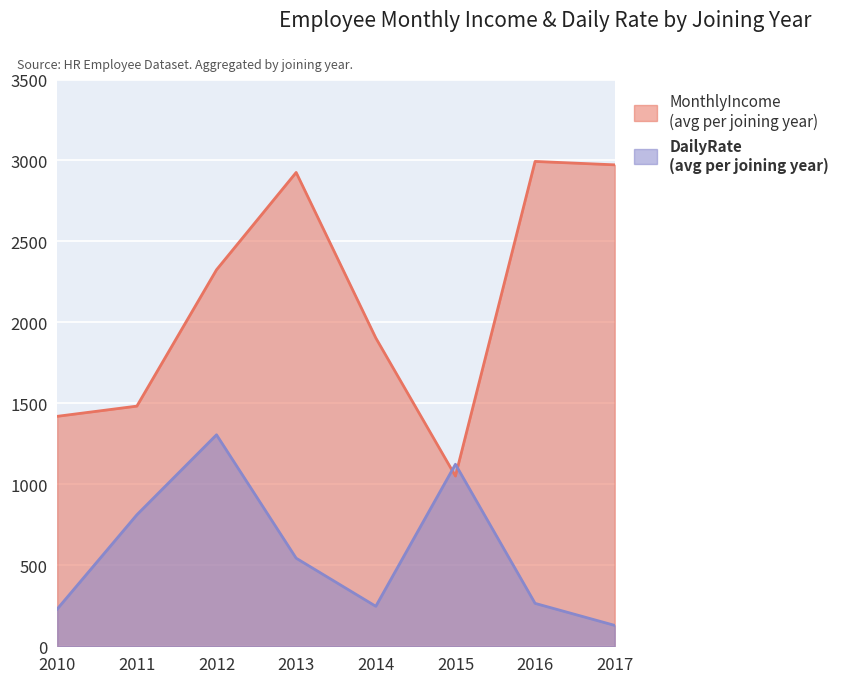

True or false: MonthlyIncome has a value of 4472 at 2017.

False